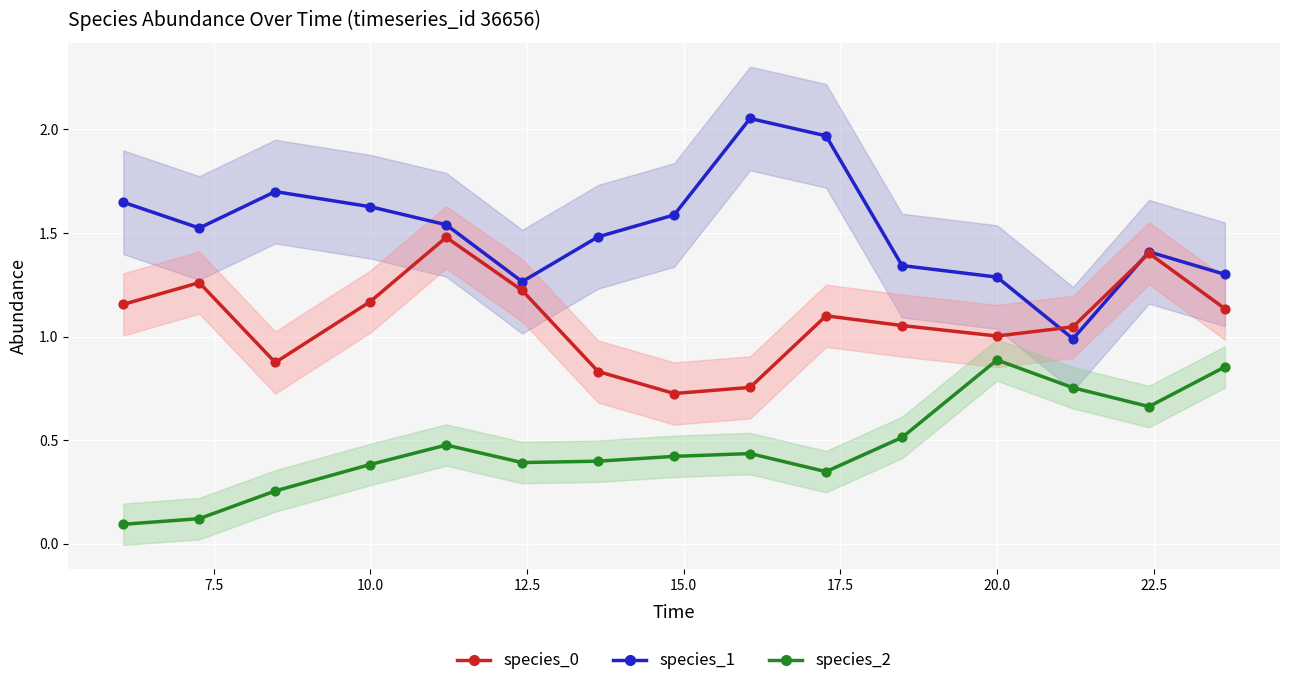

Which series contains the lowest Y value?

species_2